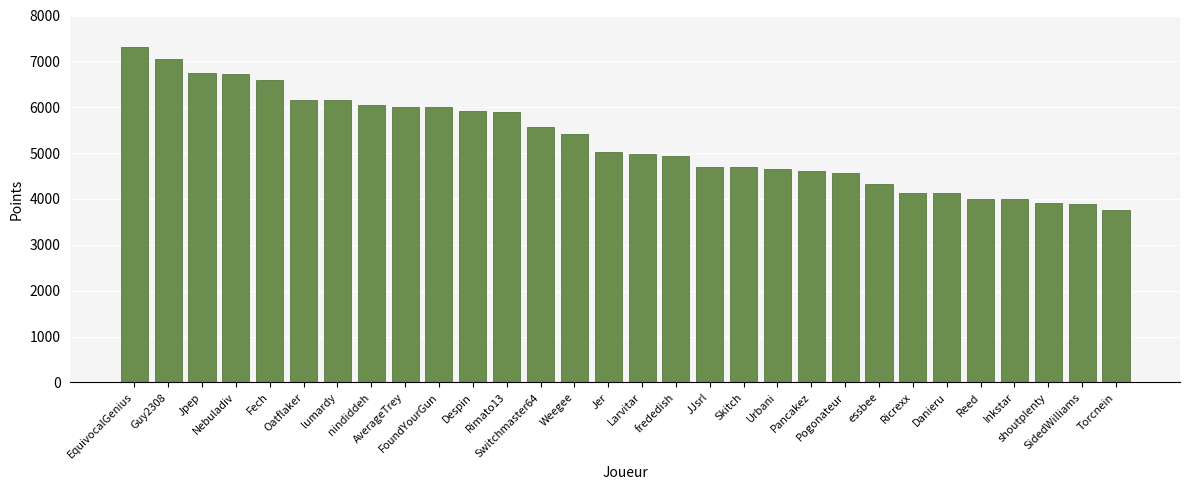

The value at Larvitar is 4979. True or false?

True